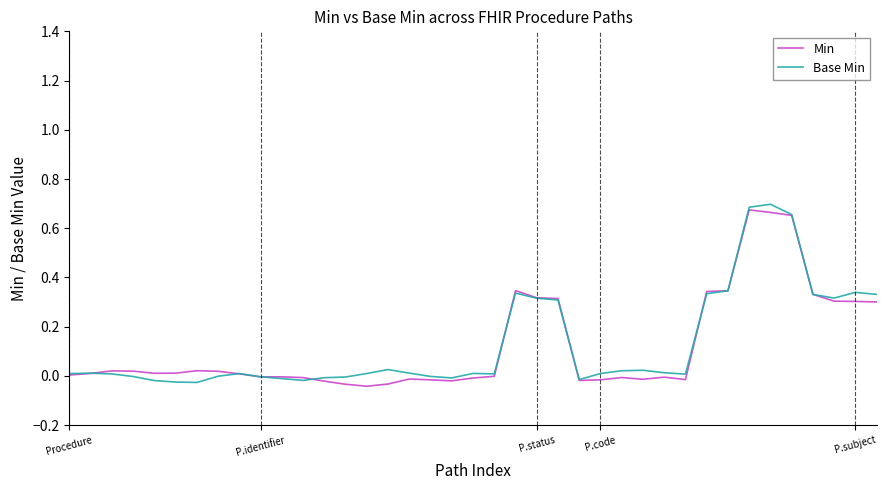

How many lines are shown in the chart?

2